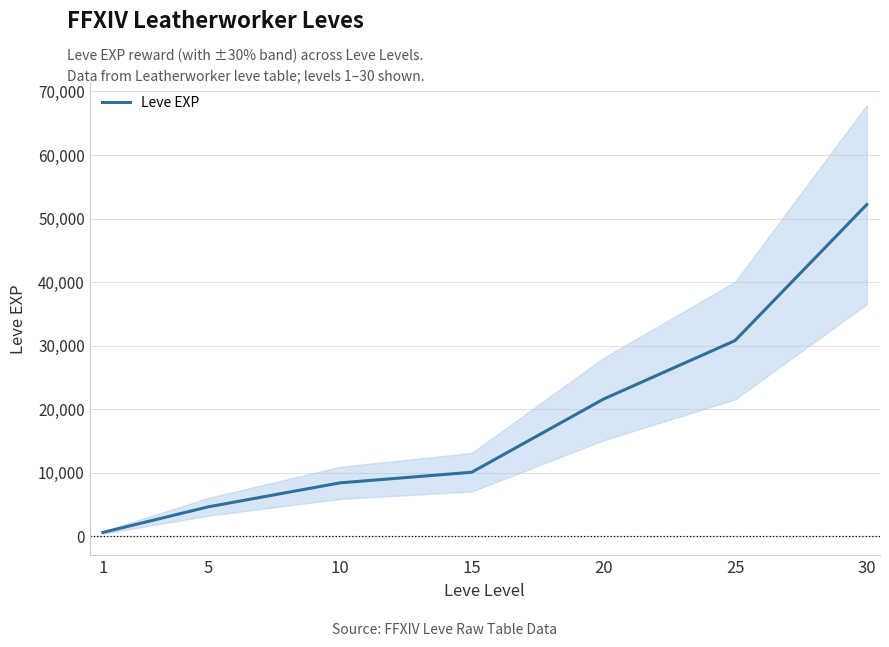

How many values are below 10100?

3